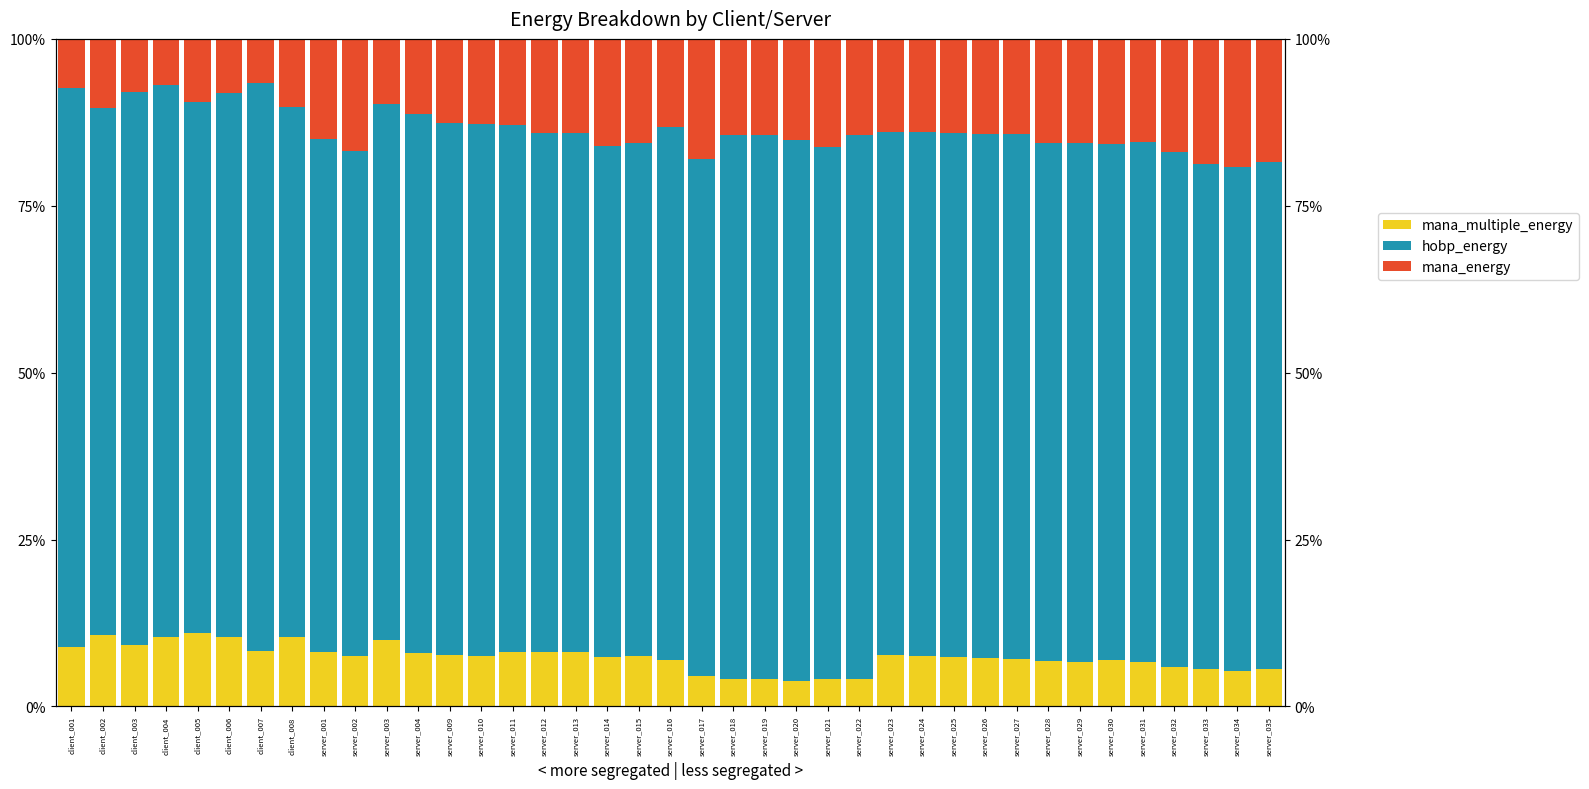

Rank the series at server_010 from lowest to highest value.

mana_multiple_energy, mana_energy, hobp_energy